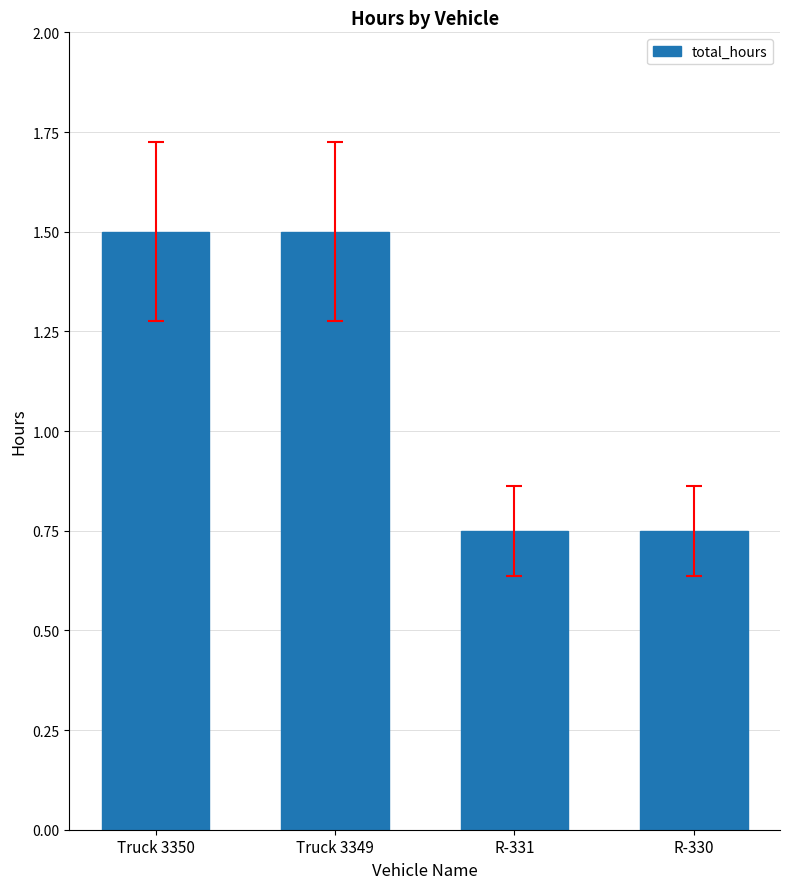

What is the greatest value displayed?

1.5